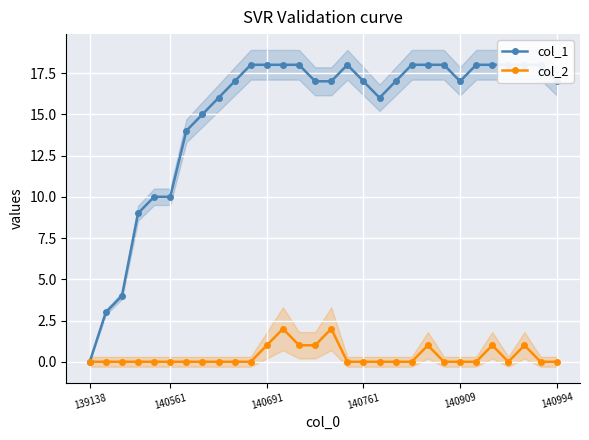

How many interior local valleys does the col_2 series have?

1